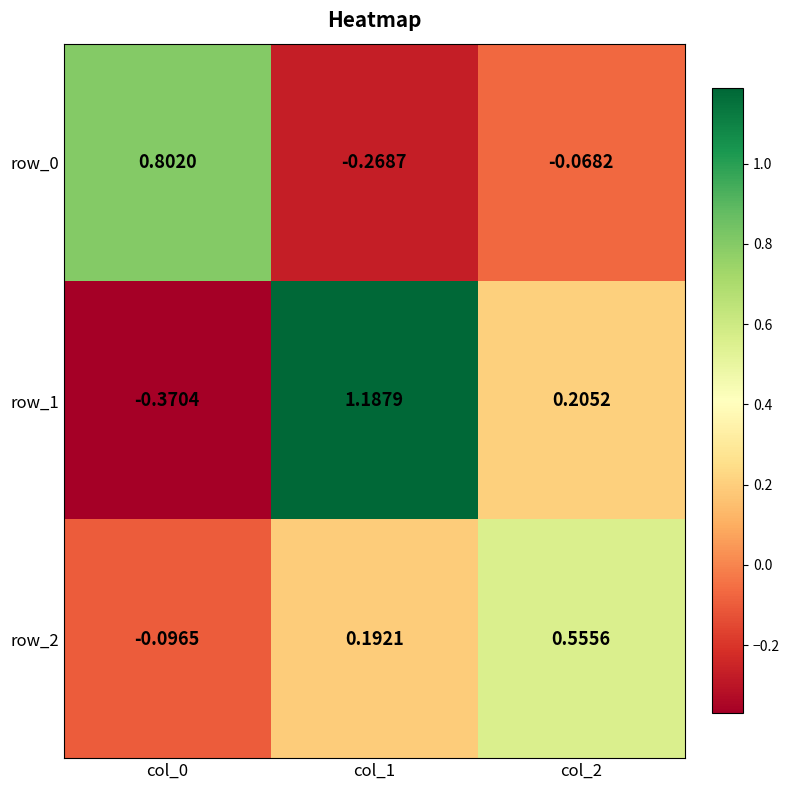

Which category has the highest value across all series?

col_1